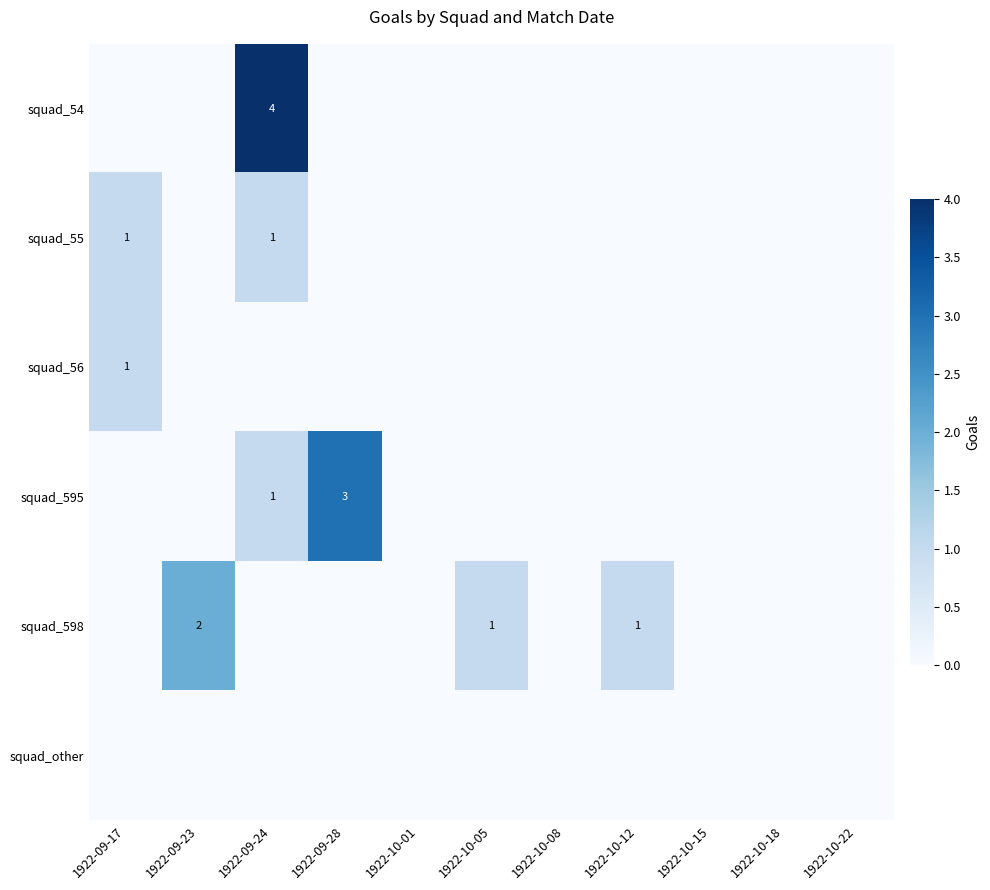

The value of squad_598 at 1922-10-12 is 0. True or false?

False